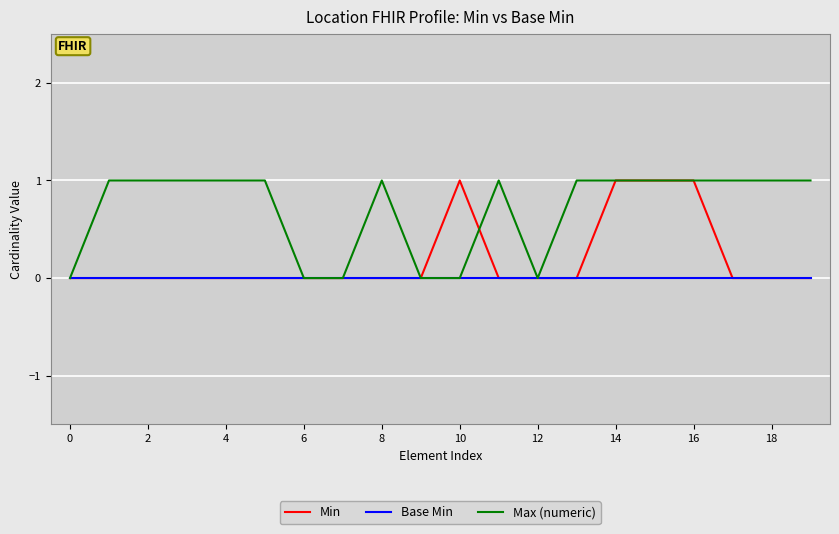

How many lines are shown in the chart?

3